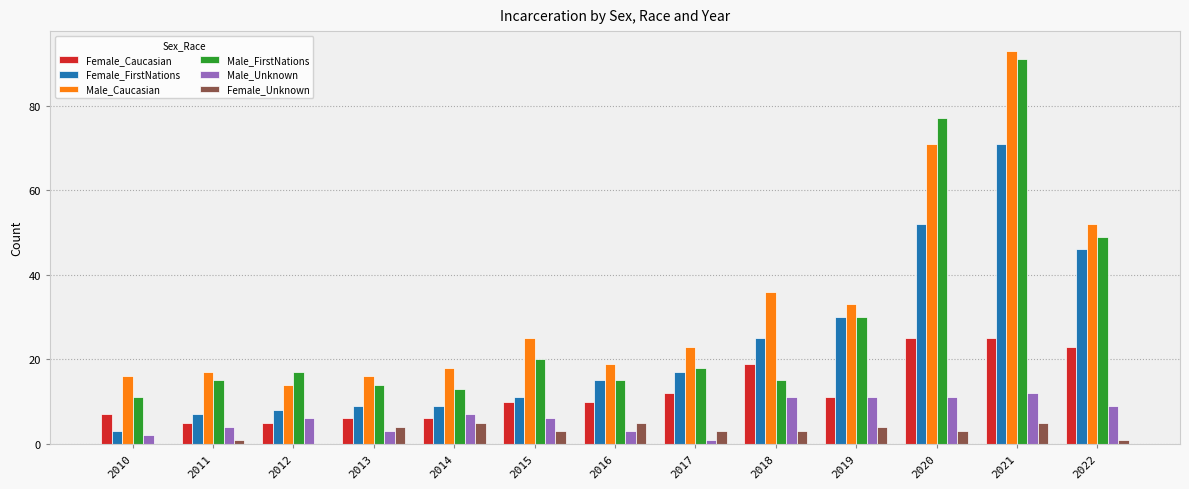

Count the number of data series in this chart.

6